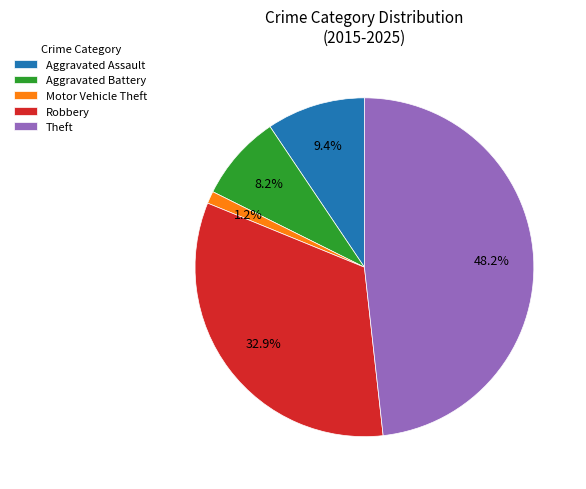

True or false: Robbery accounts for 33% of the total.

True